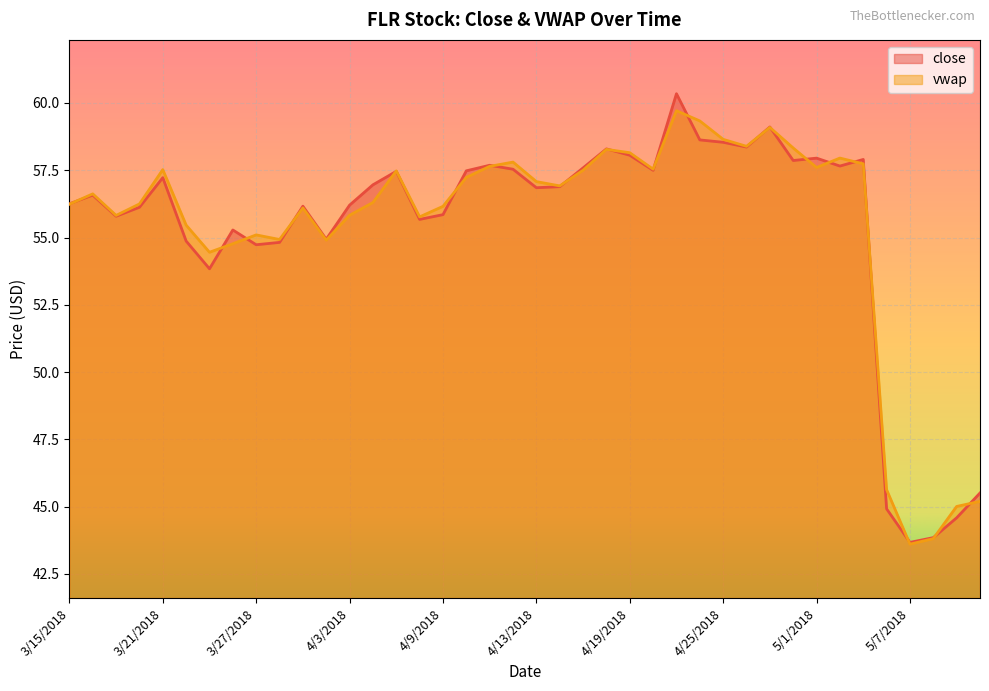

Is the value of close at 4/9/2018 greater than the value of vwap at 5/10/2018?

Yes